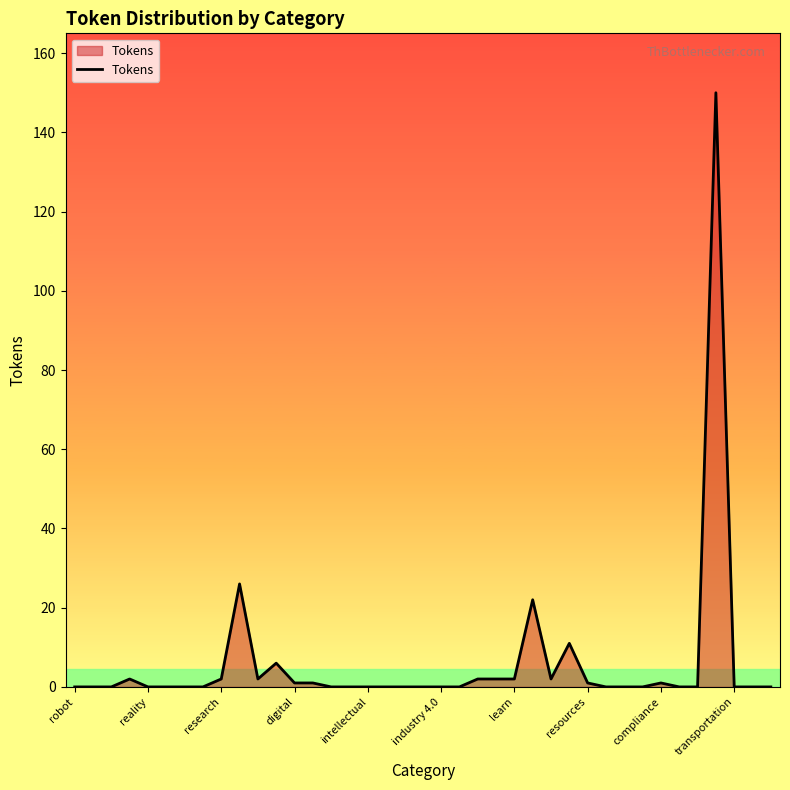

What is the difference between the maximum and minimum values?

150